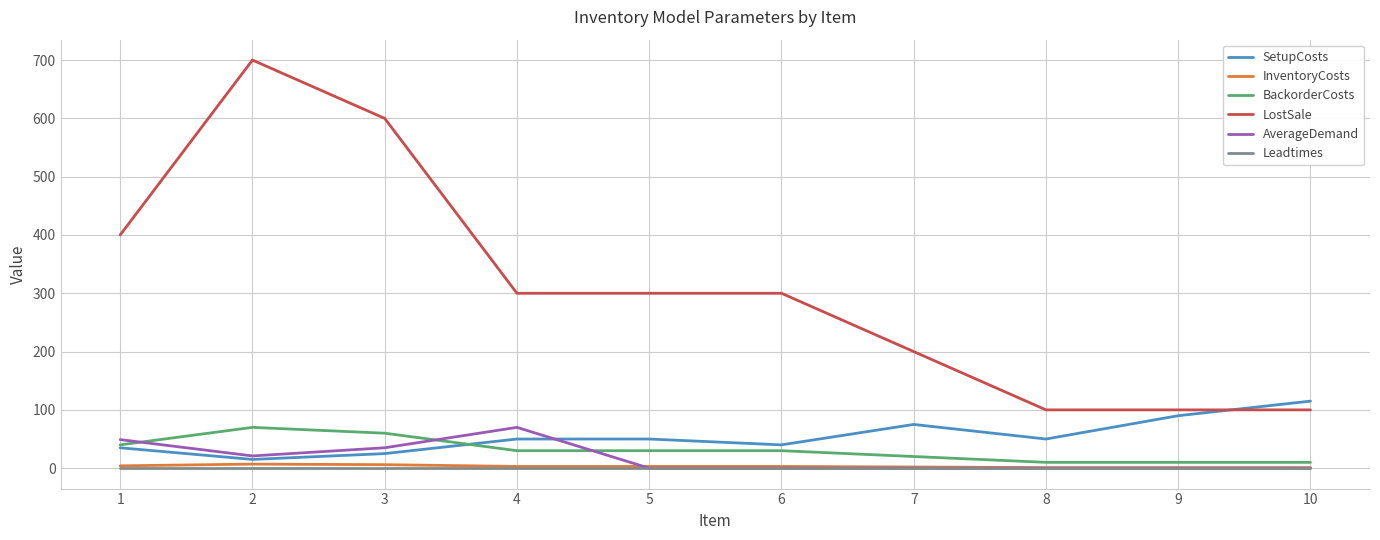

Is the value of LostSale at 1 greater than the value of Leadtimes at 2?

Yes